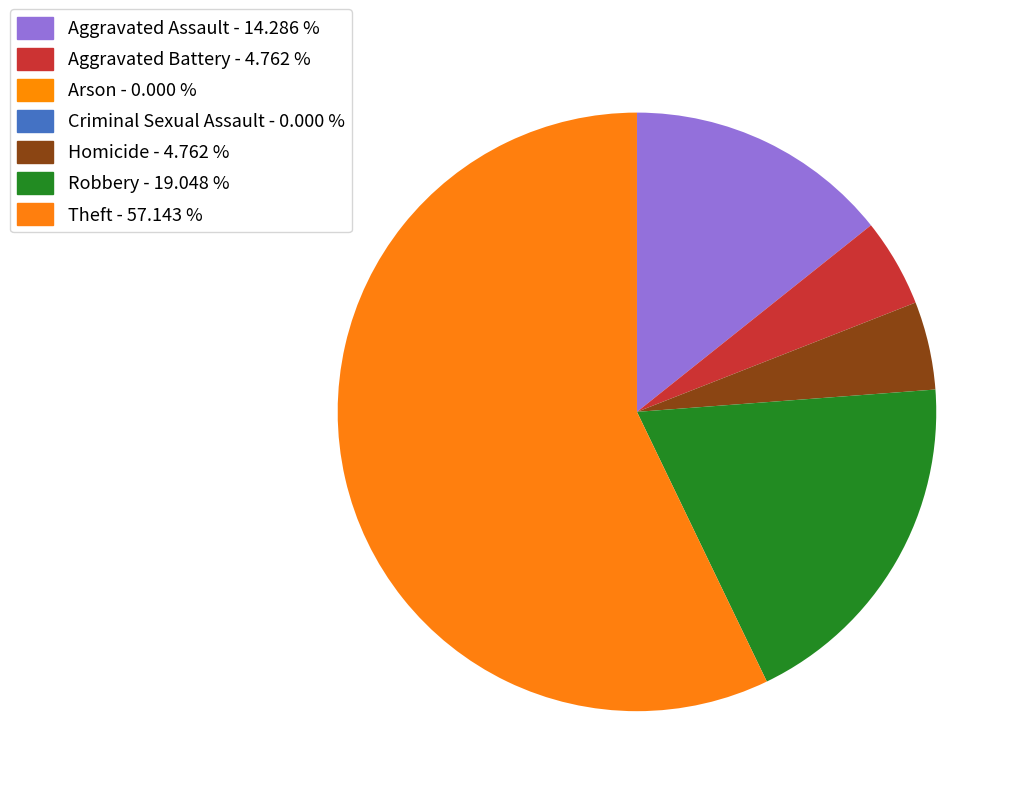

Count the number of slices in the pie.

7